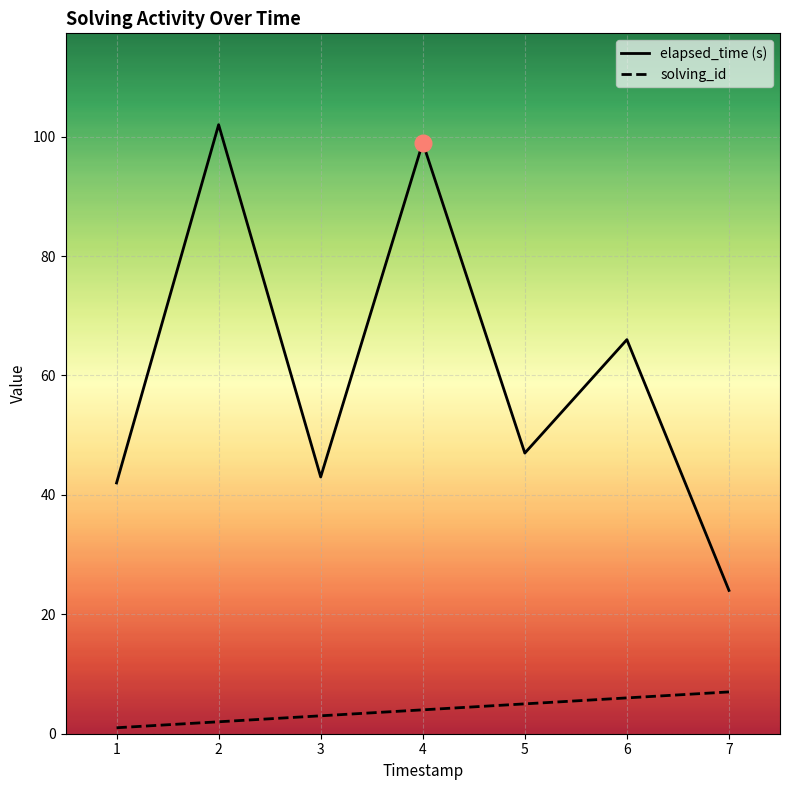

What is the highest value of the solving_id series?

7